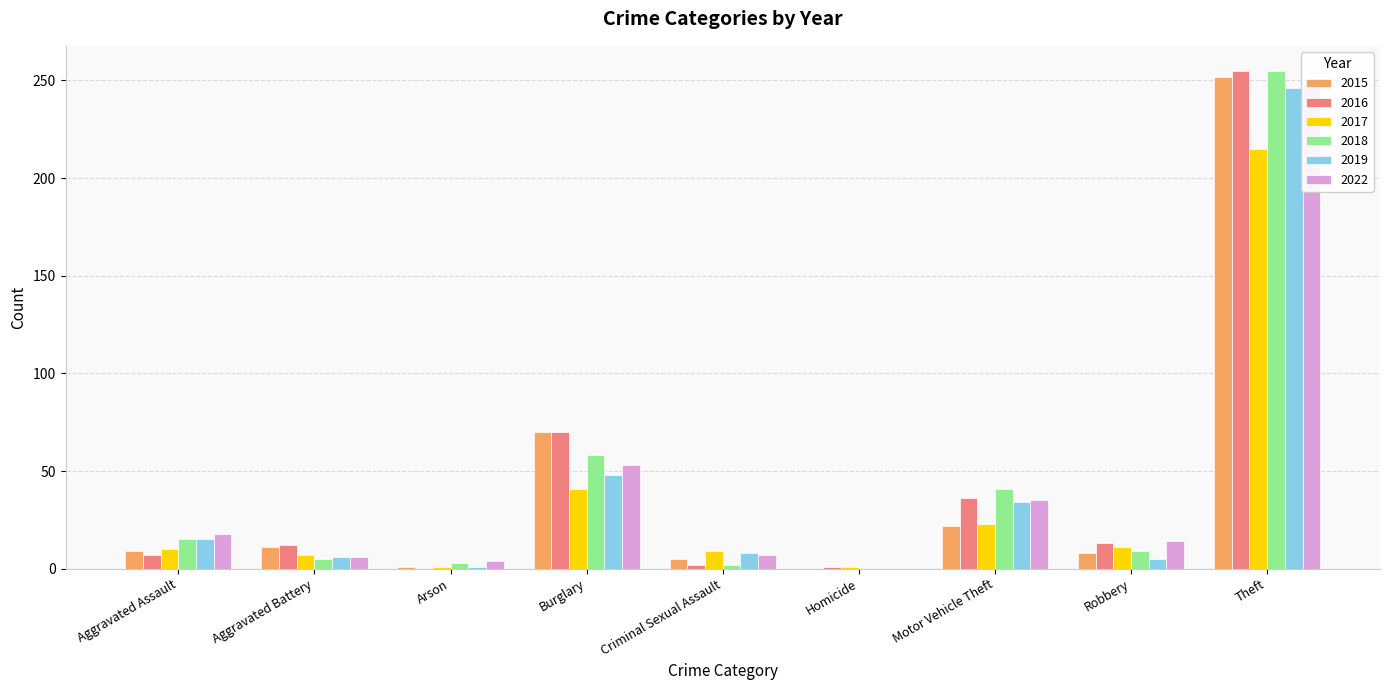

True or false: 2017 has a value of 23 at Motor Vehicle Theft.

True